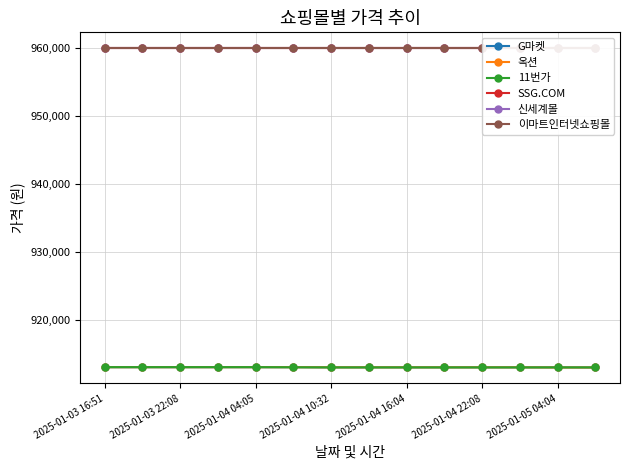

Reading left to right, transcribe all the data shown in this chart.

G마켓: 913130	913130	913130	913130	913130	913130	913110	913110	913110	913110	913110	913110	913110	913090
옥션: 913130	913130	913130	913130	913130	913130	913110	913110	913110	913110	913110	913110	913090	913090
11번가: 913140	913140	913140	913140	913140	913120	913100	913100	913100	913100	913100	913100	913100	913100
SSG.COM: 960000	960000	960000	960000	960000	960000	960000	960000	960000	960000	960000	960000	960000	960000
신세계몰: 960000	960000	960000	960000	960000	960000	960000	960000	960000	960000	960000	960000	960000	960000
이마트인터넷쇼핑몰: 960000	960000	960000	960000	960000	960000	960000	960000	960000	960000	960000	960000	960000	960000